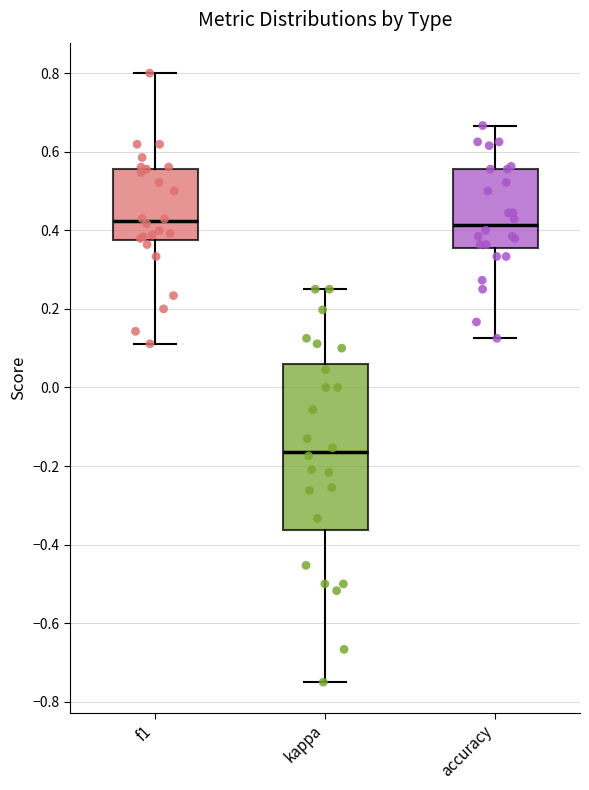

Reading left to right, read every box against the y-axis: the position of its median line, the range the box covers, and the ends of its whiskers. The values are not printed on the chart, so give them approximately, as read against the axis.

f1: median 0.42, box 0.38 to 0.56, whiskers 0.12 to 0.80
kappa: median -0.16, box -0.36 to 0.06, whiskers -0.74 to 0.26
accuracy: median 0.42, box 0.36 to 0.56, whiskers 0.12 to 0.66